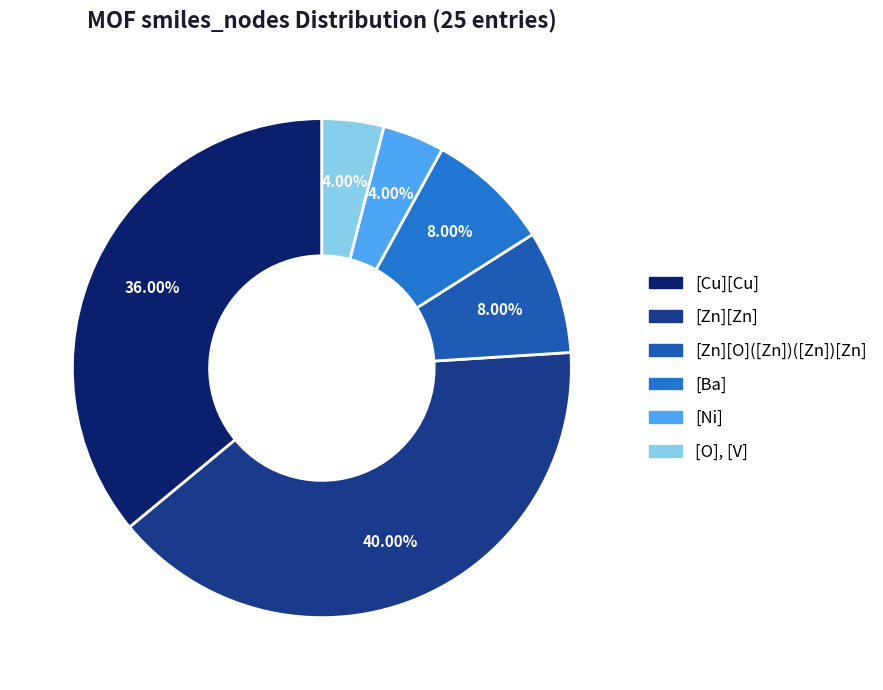

How many segments does this pie chart have?

6